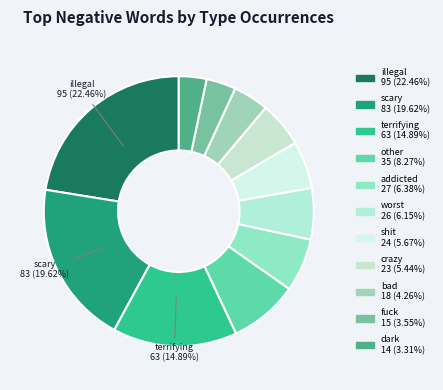

To the nearest percent, what portion does fuck represent?

4%